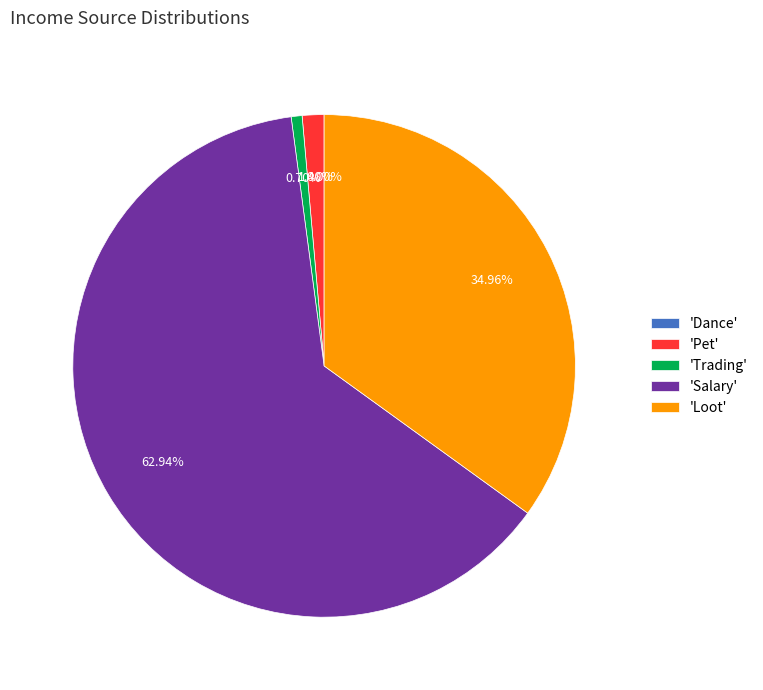

Combined, do 'Loot' and 'Salary' account for over 50%?

Yes